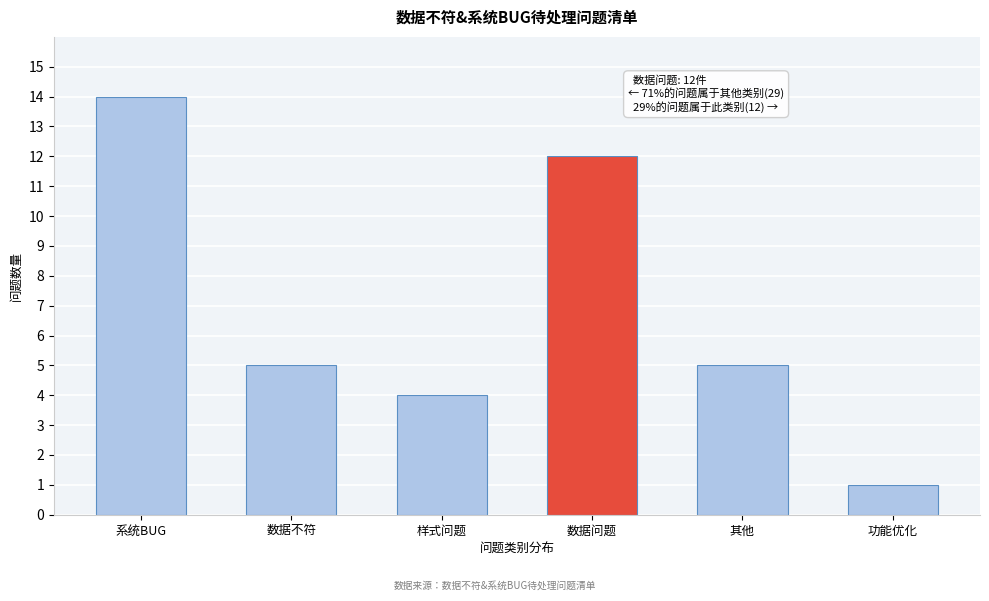

Reading right to left, extract all data points from this chart.

功能优化=1	其他=5	数据问题=12	样式问题=4	数据不符=5	系统BUG=14